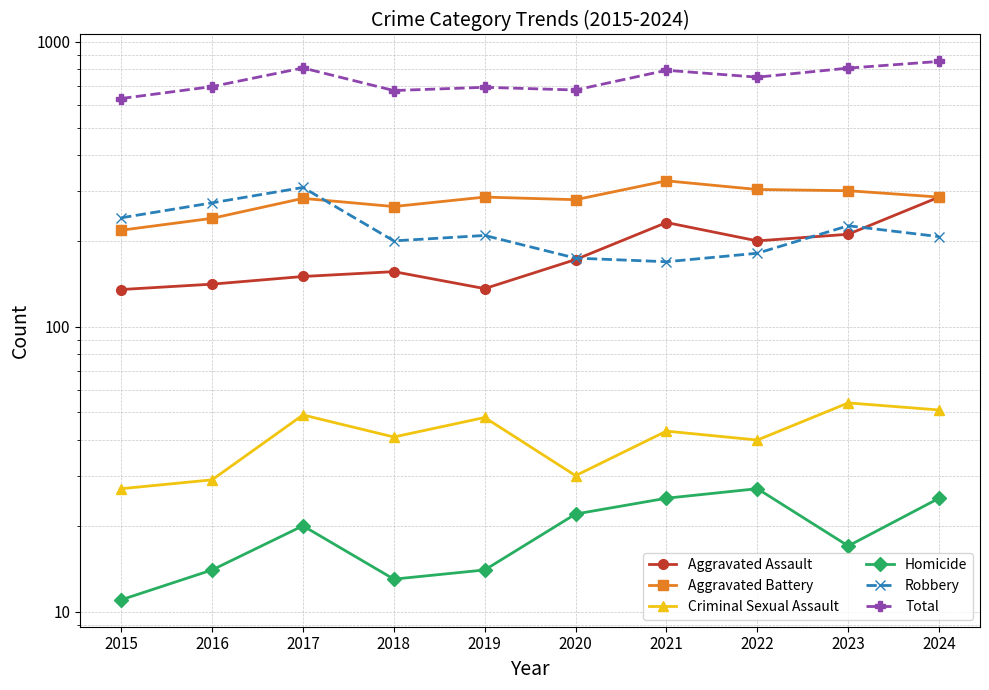

True or false: Aggravated Assault and Homicide intersect in this chart.

False